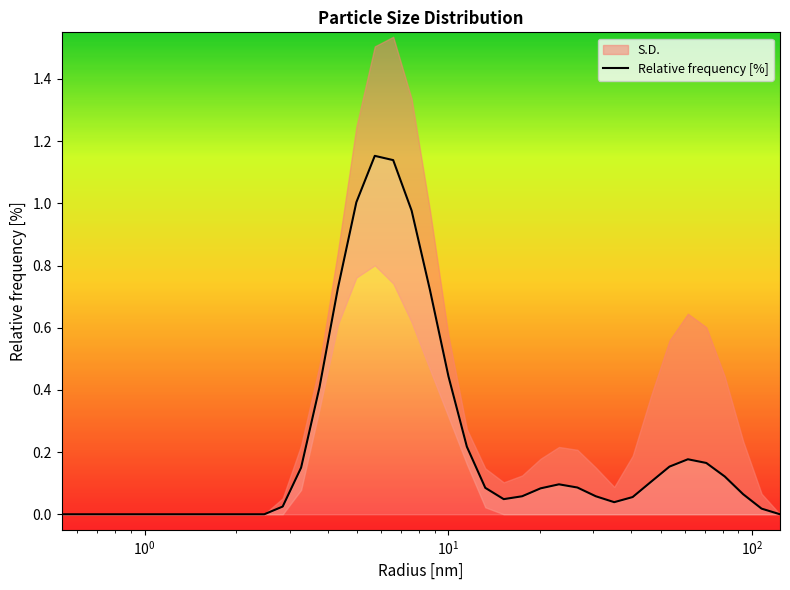

Reading right to left, what are all the values shown in this chart?

0.0	0.0	0.1	0.1	0.2	0.2	0.2	0.1	0.1	0.0	0.1	0.1	0.1	0.1	0.1	0.0	0.1	0.2	0.4	0.7	1.0	1.1	1.2	1.0	0.7	0.4	0.1	0.0	0.0	0.0	0.0	0.0	0.0	0.0	0.0	0.0	0.0	0.0	0.0	0.0